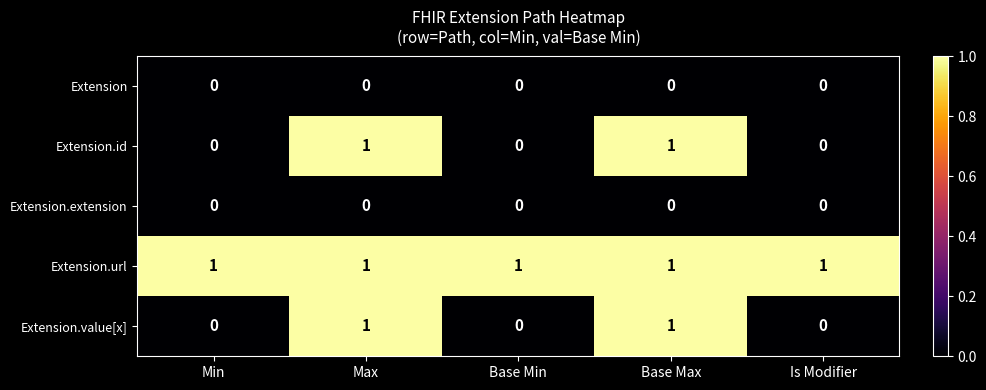

Reading right to left, extract all data points from this chart.

Extension: 0	0	0	0	0
Extension.id: 0	1	0	1	0
Extension.extension: 0	0	0	0	0
Extension.url: 1	1	1	1	1
Extension.value[x]: 0	1	0	1	0